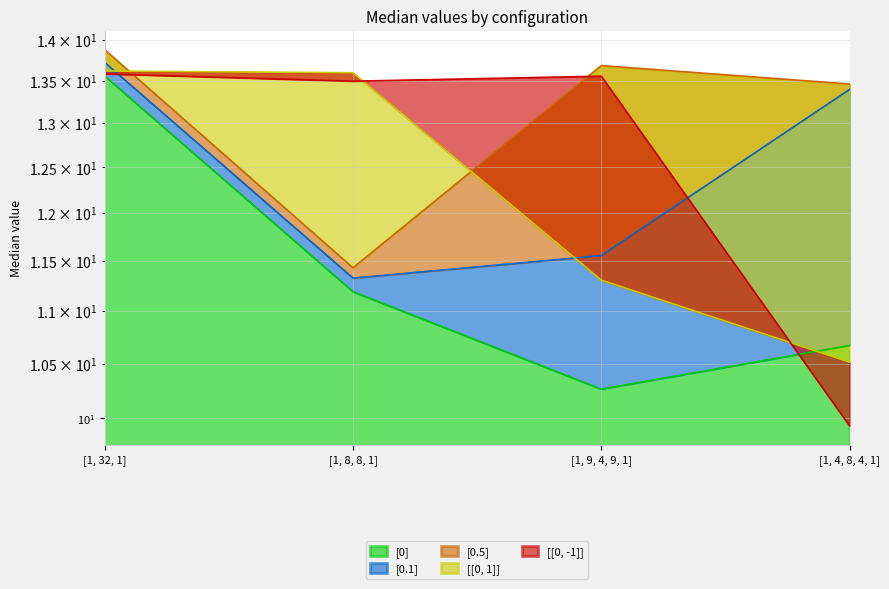

The value of [0.1] at [1, 32, 1] is 13.7. True or false?

True